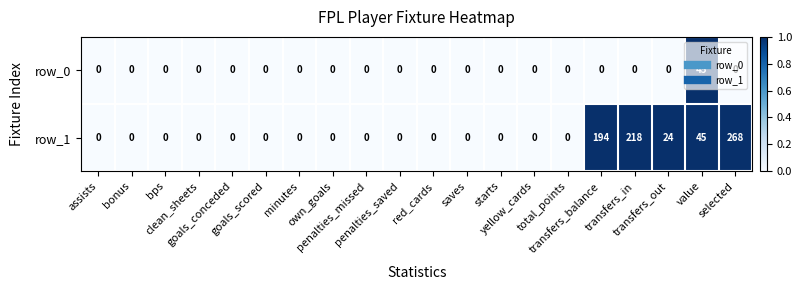

Which series has the largest total across all categories?

row_1